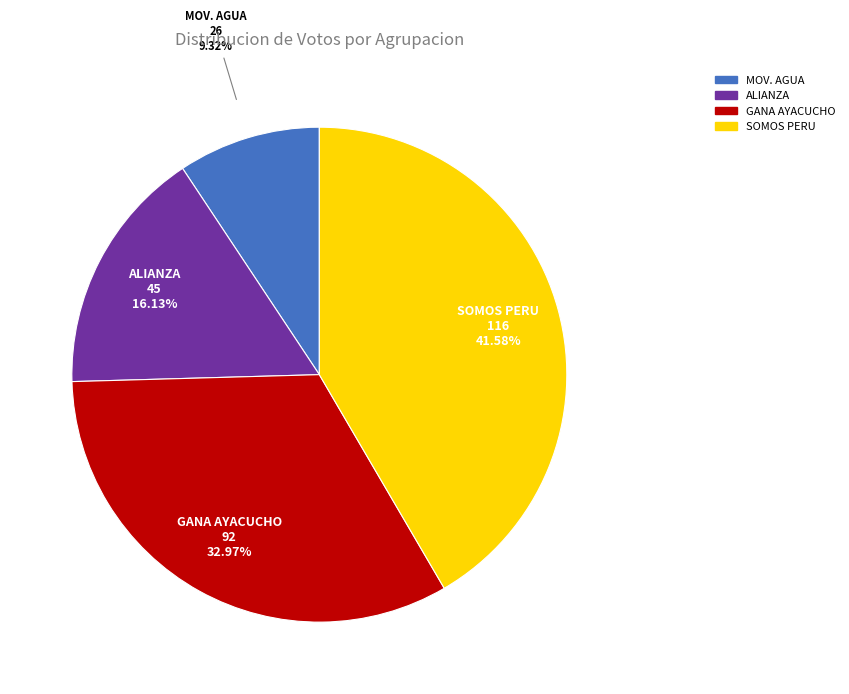

Does any single category account for the majority?

No